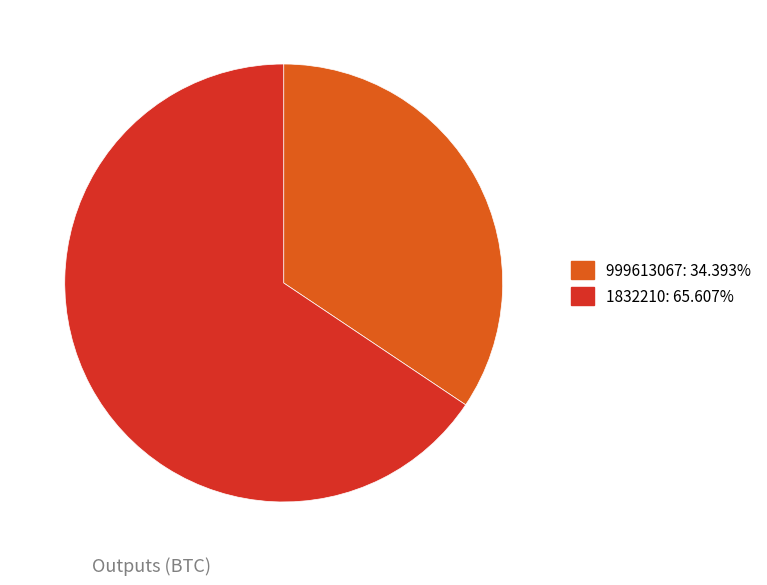

Which slice is the largest?

1832210